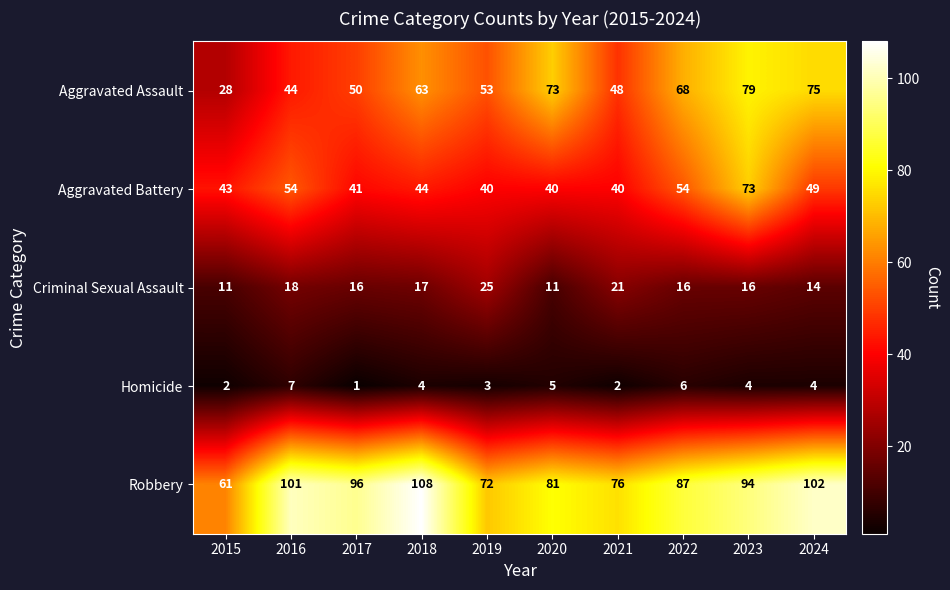

What is the total value across all series at 2015?

145